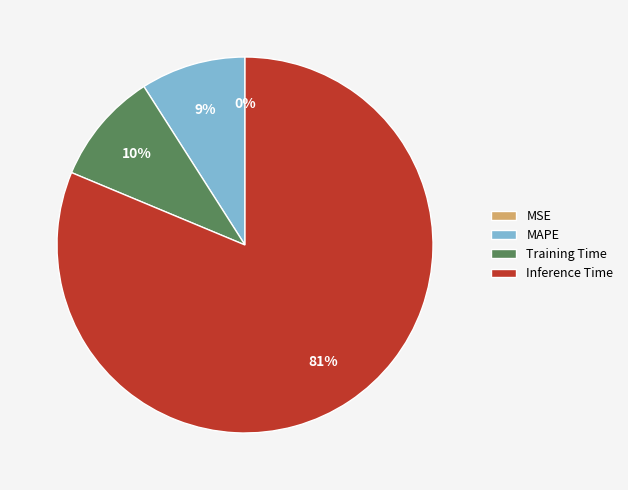

Do Training Time and MAPE together represent more than half of the pie?

No